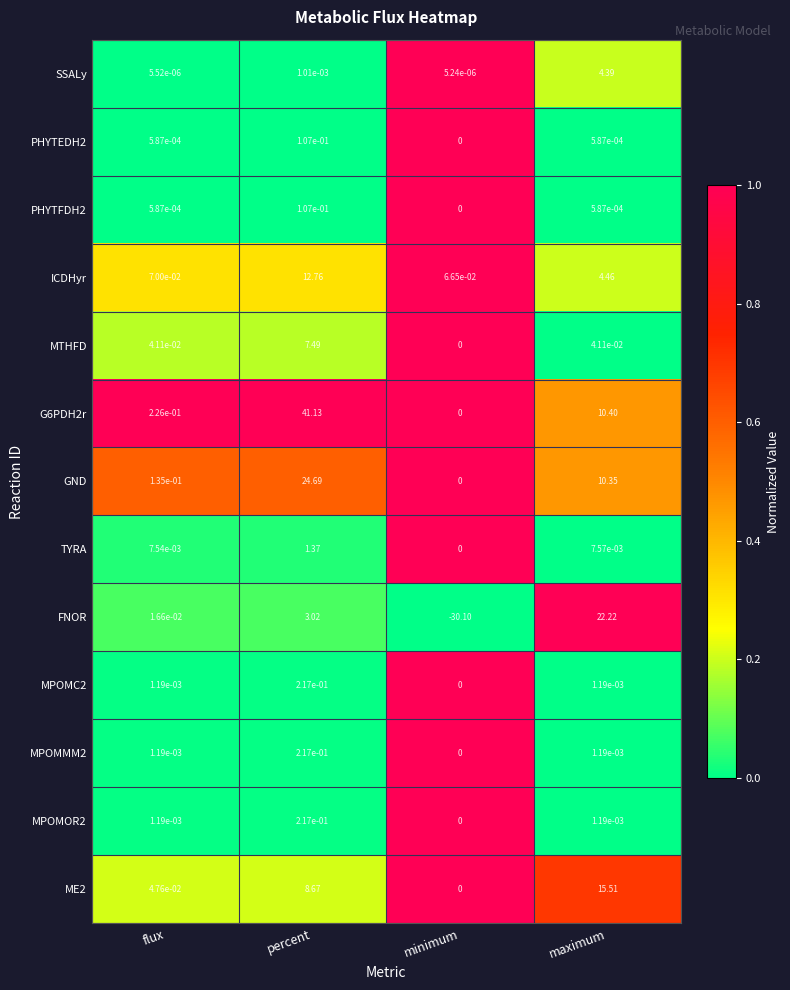

What is the difference between the highest and lowest values at minimum?

30.2